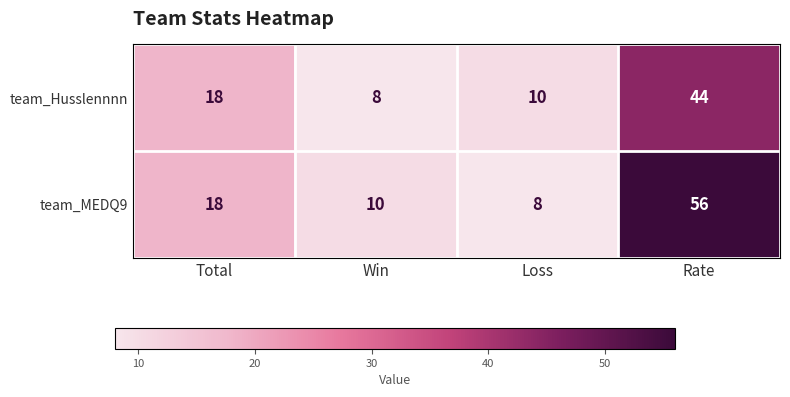

Is it true that team_MEDQ9 equals 3 at Loss?

False